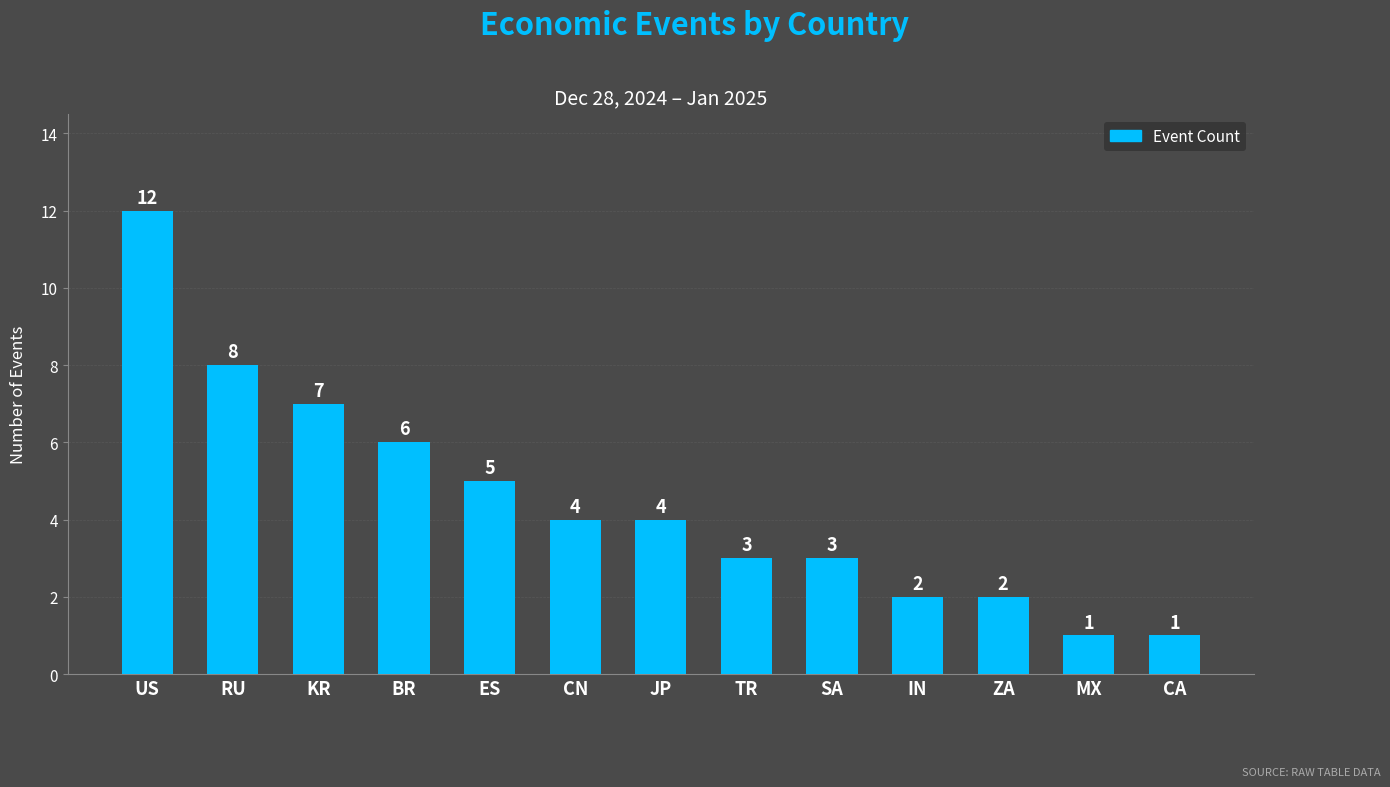

Reading left to right, list all the values displayed in this chart.

12	8	7	6	5	4	4	3	3	2	2	1	1